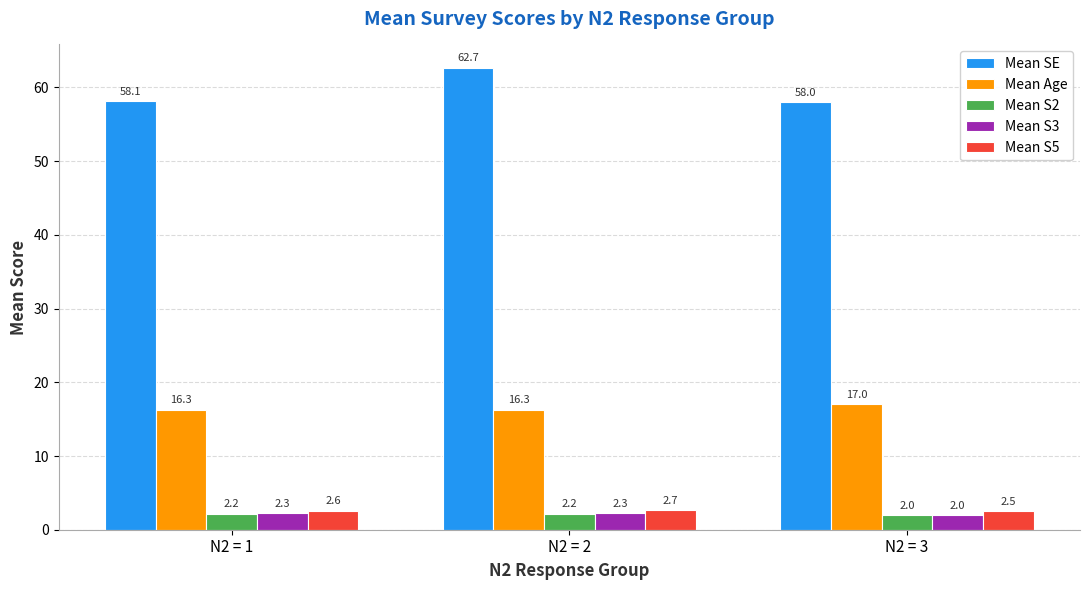

What is the sum of all Mean S5 values?

7.8